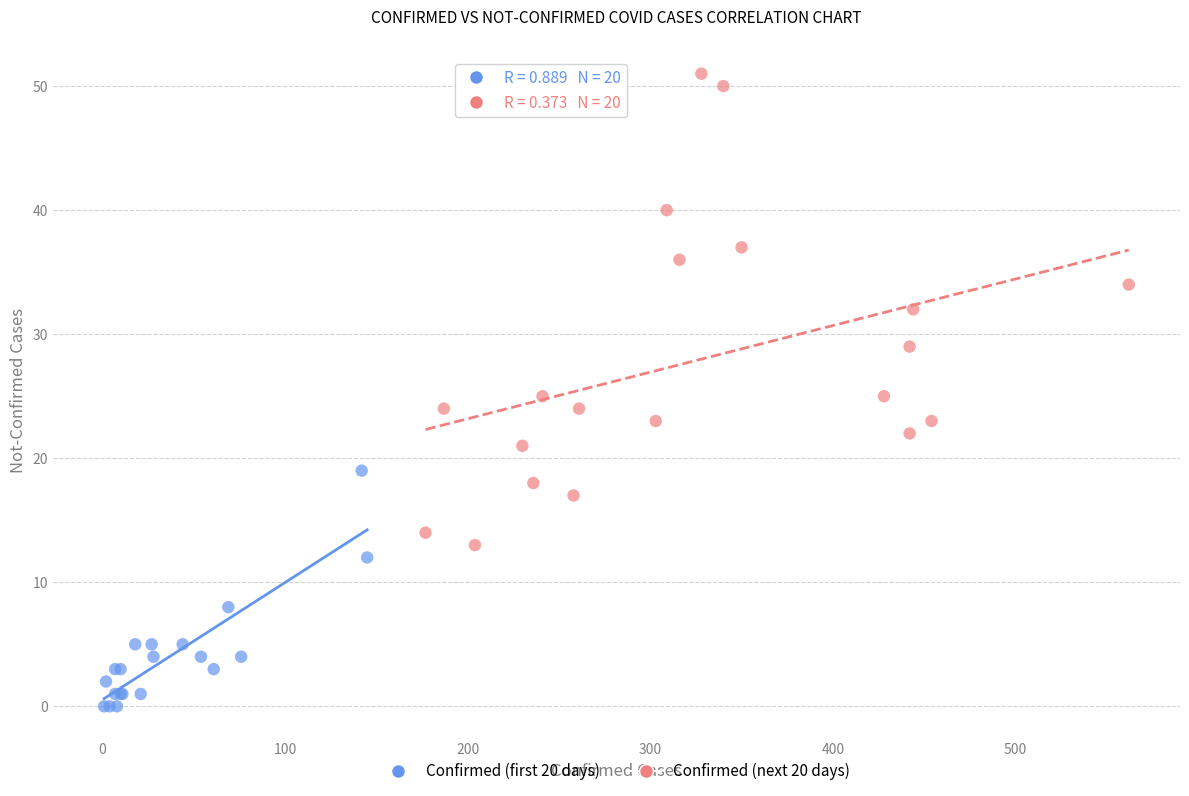

Which series reaches the minimum Y coordinate?

Confirmed (first 20 days)